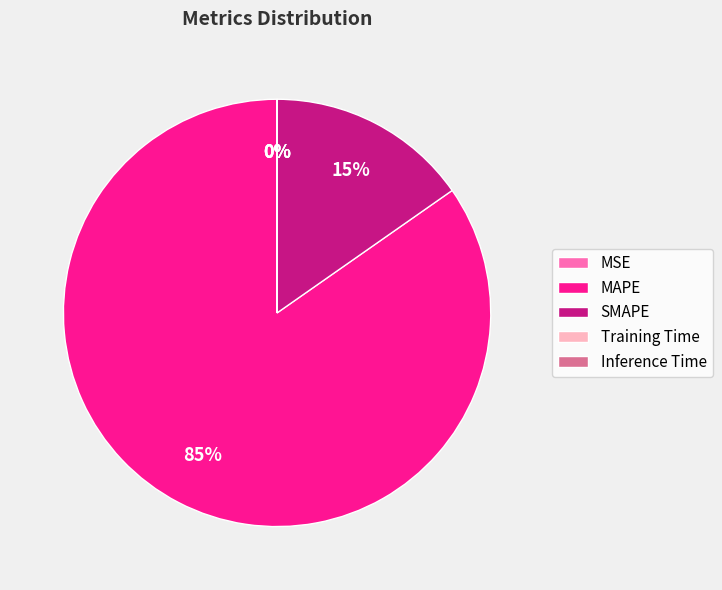

What is the majority slice?

MAPE